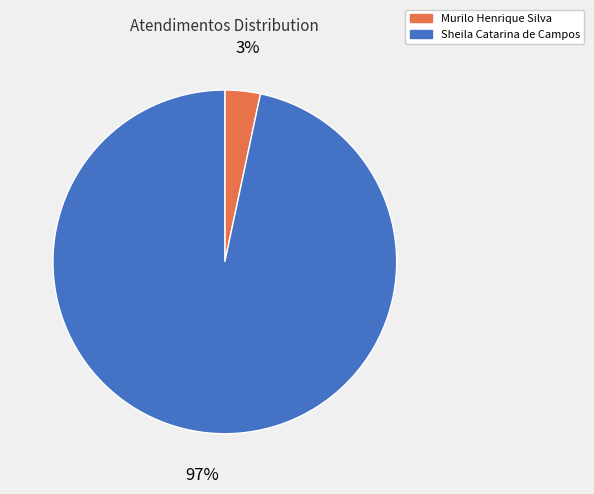

True or false: Murilo Henrique Silva accounts for 3% of the total.

True